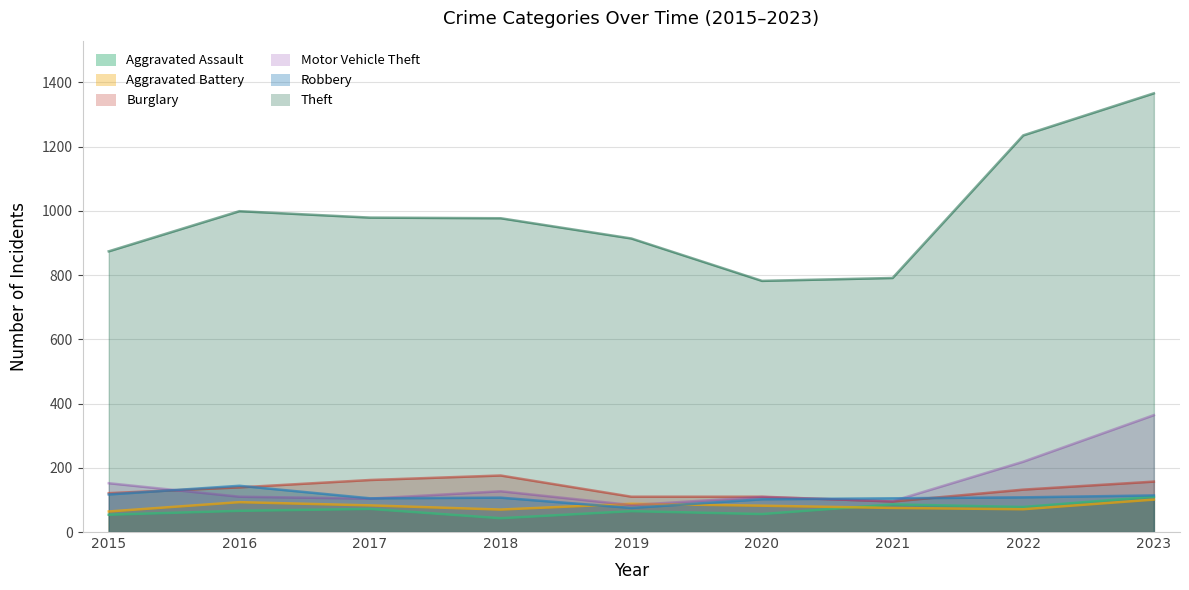

Where is the first local maximum for Theft?

2016